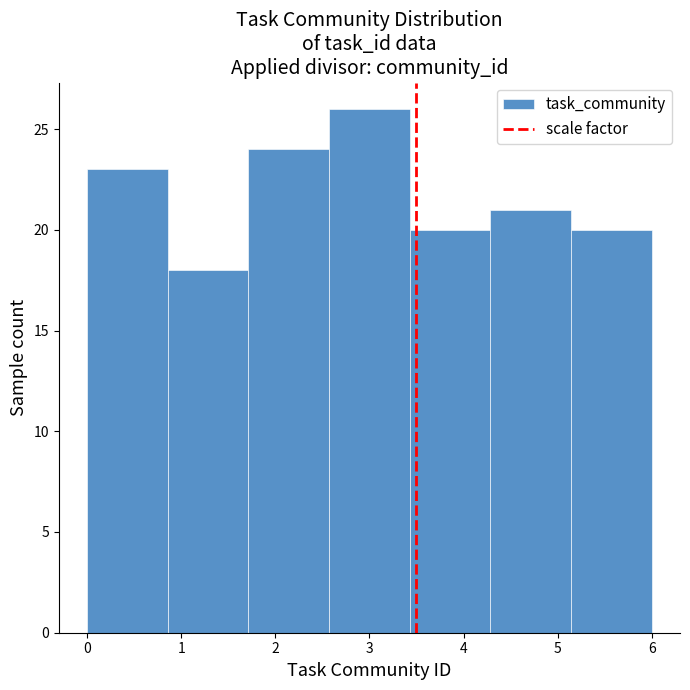

Reading left to right, transcribe this chart: for each bar, give the range it covers on the x-axis and its height. Neither the bar edges nor the heights are printed on the chart, so give them approximately, as read against the axes.

0.0 to 0.9: 23
0.9 to 1.7: 18
1.7 to 2.6: 24
2.6 to 3.4: 26
3.4 to 4.3: 20
4.3 to 5.1: 21
5.1 to 6.0: 20